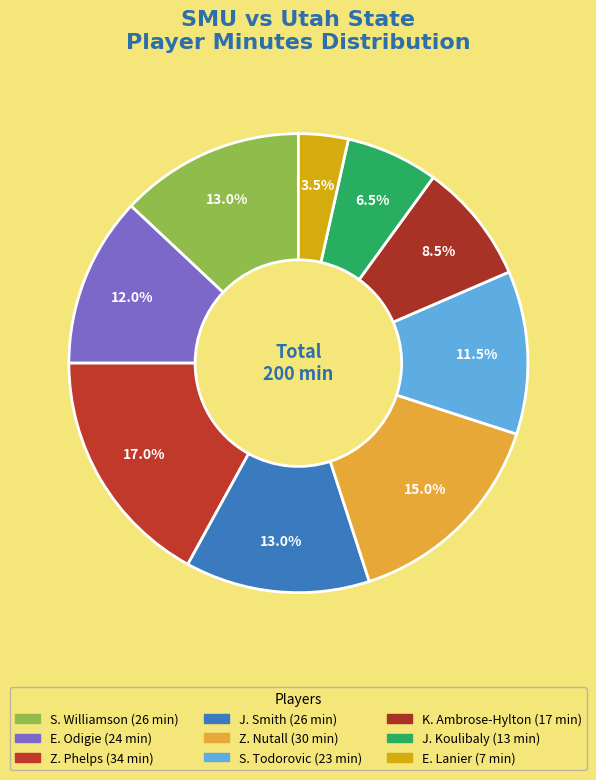

What is the largest slice in the pie chart?

Z. Phelps